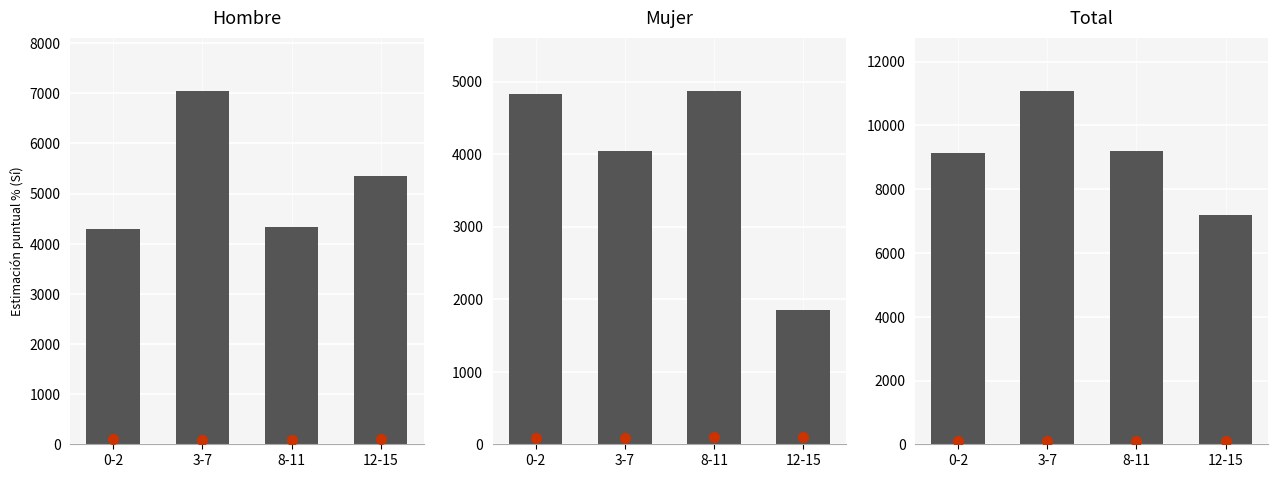

Rank the series at 0-2 from highest to lowest value.

Total, Mujer, Hombre